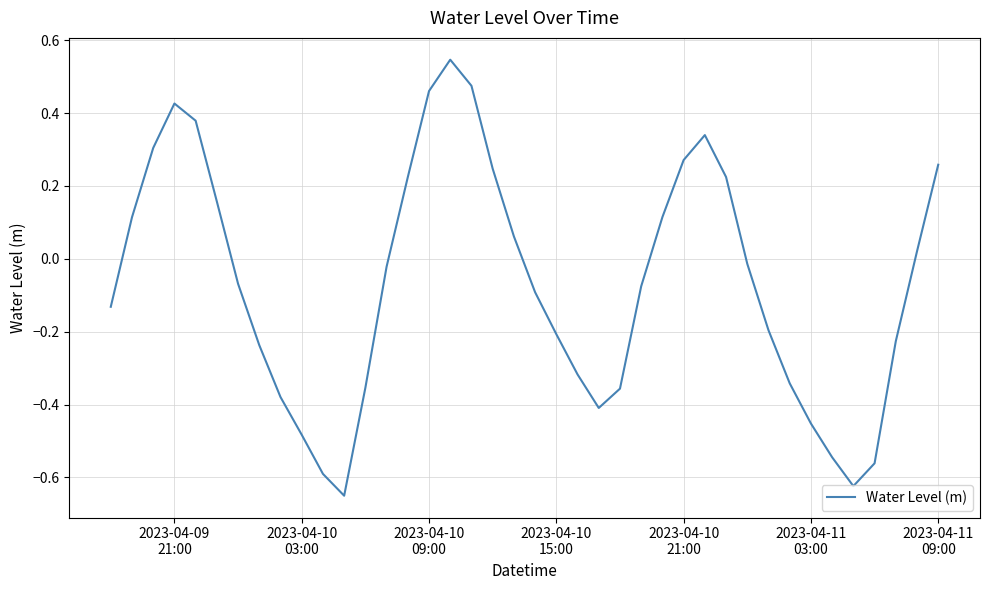

Does the chart have visible grid lines?

Yes